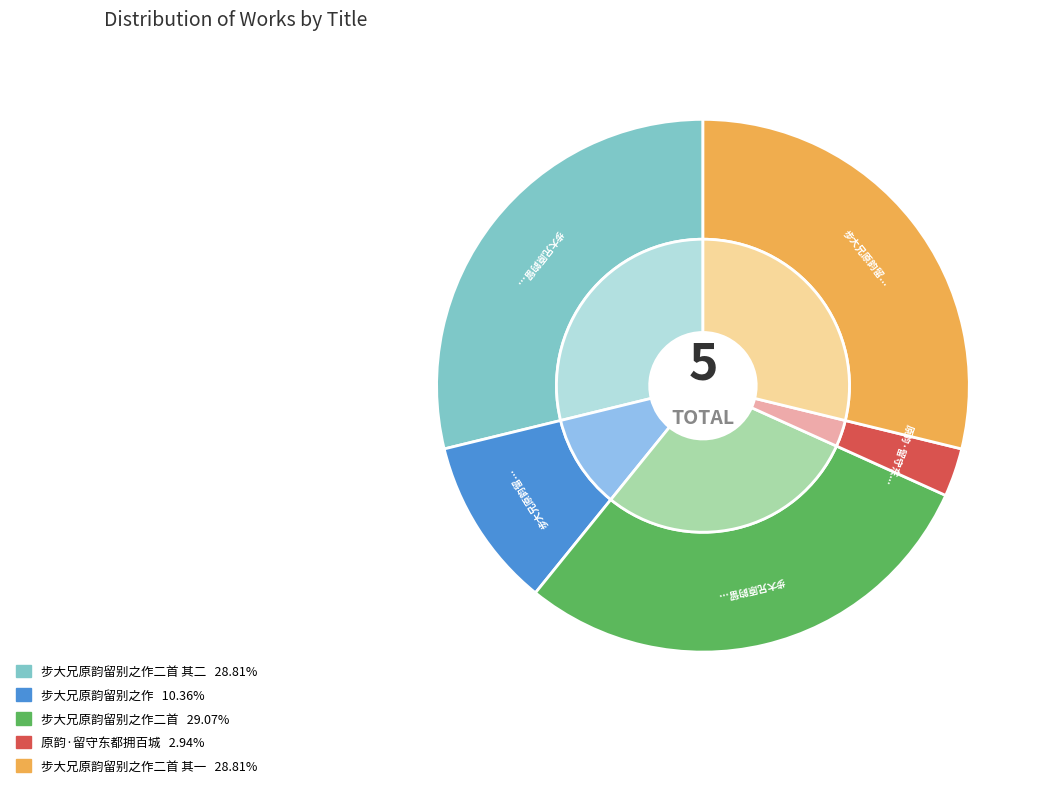

What is the change in value from 步大兄原韵留别之作 to 步大兄原韵留别之作二首 其一?

+536072